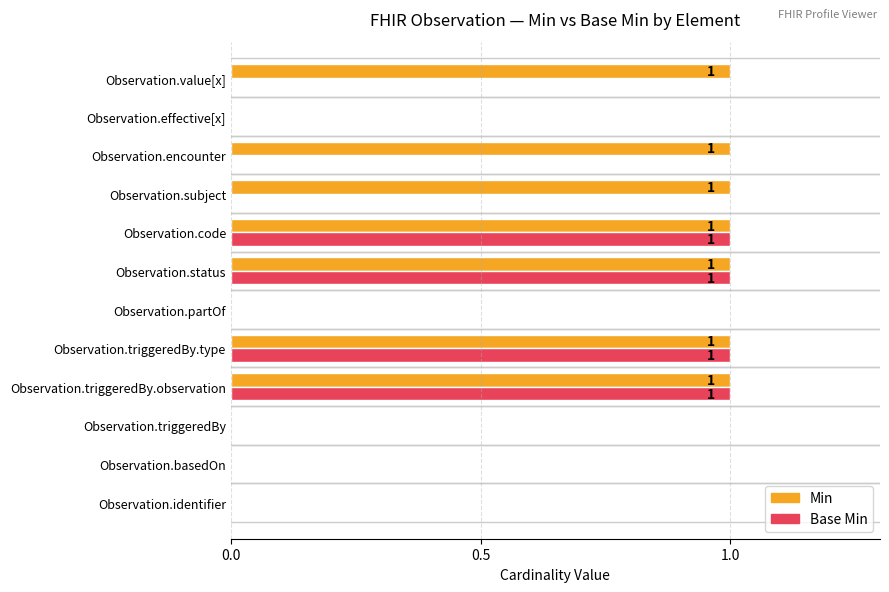

What is the average value of the Min series?

1